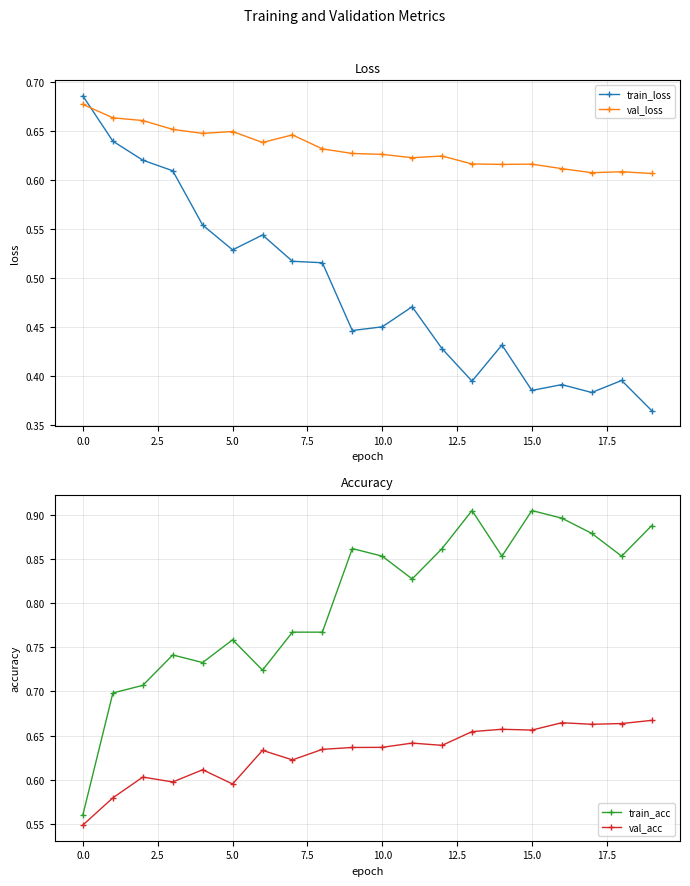

The value of val_acc at 16 is 0.7. True or false?

True